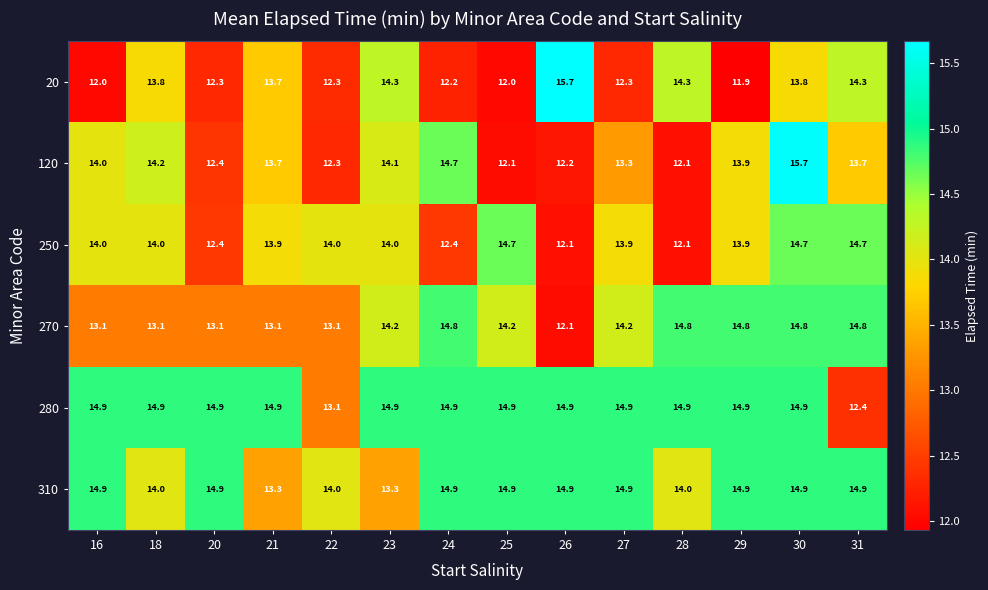

What value does the 250 series have at 18?

14.0